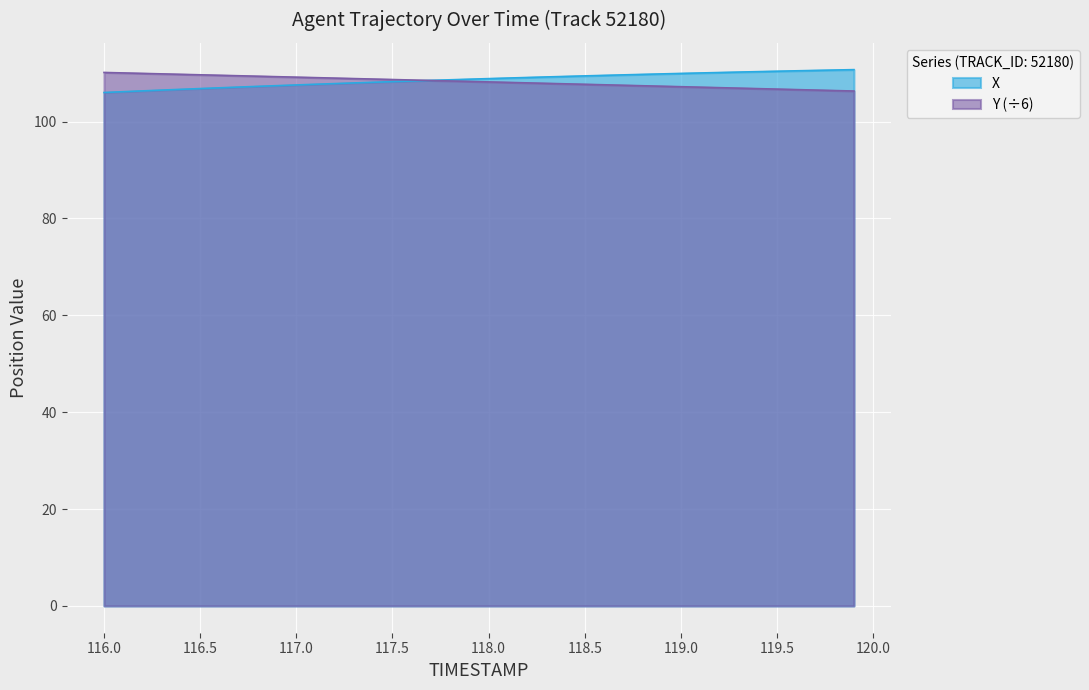

The X series shows 106.8 at 116.5. True or false?

True